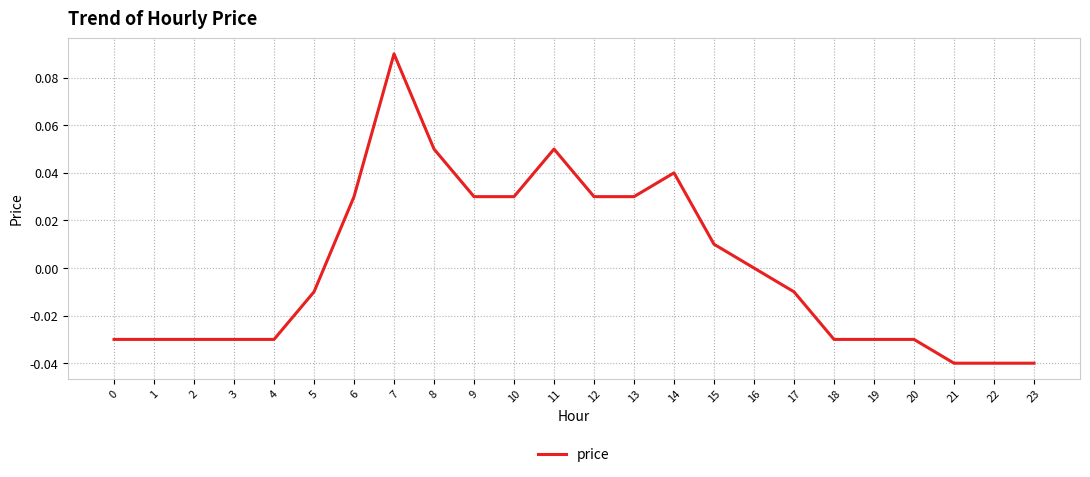

Which label corresponds to the largest value in the chart?

7